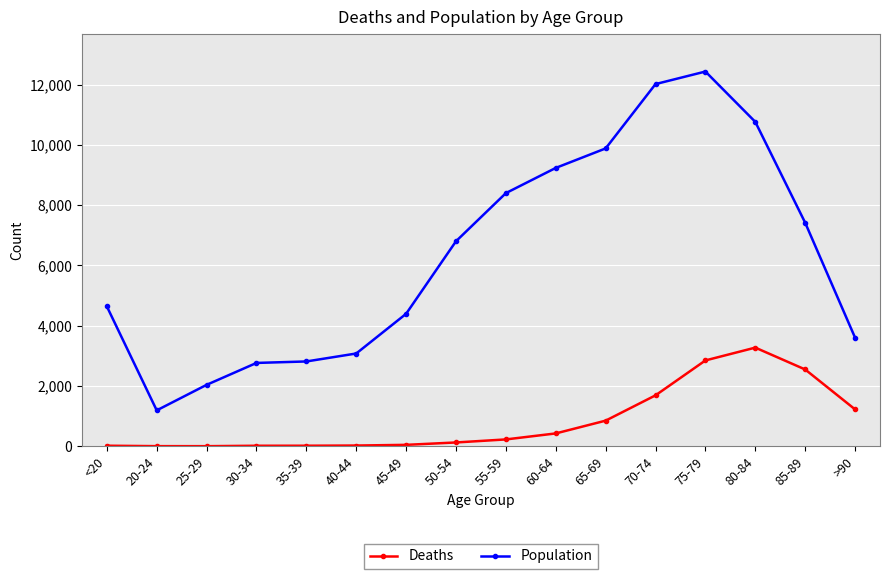

Where is the first local minimum for Population?

20-24